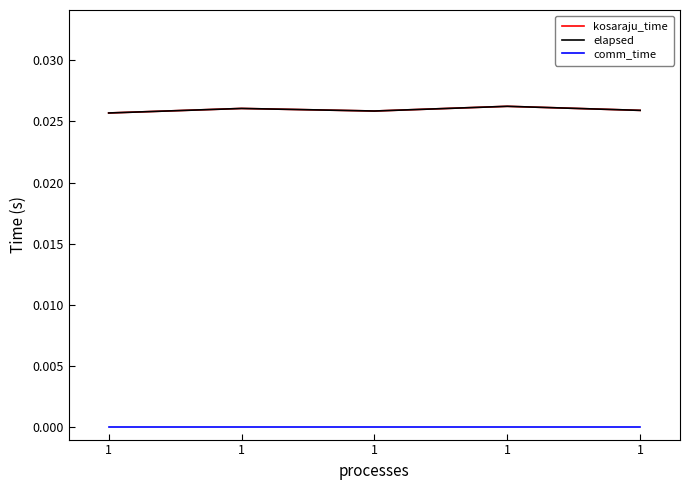

What is the total value across all series at 1?

0.1